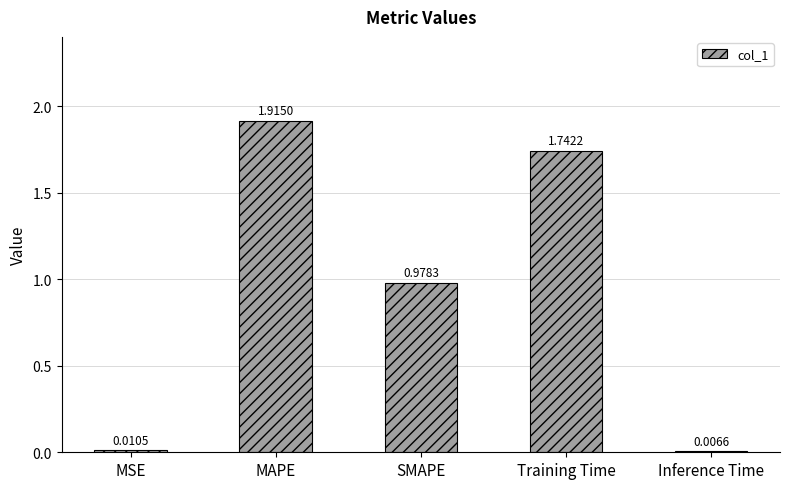

What is the sum of all values?

4.7